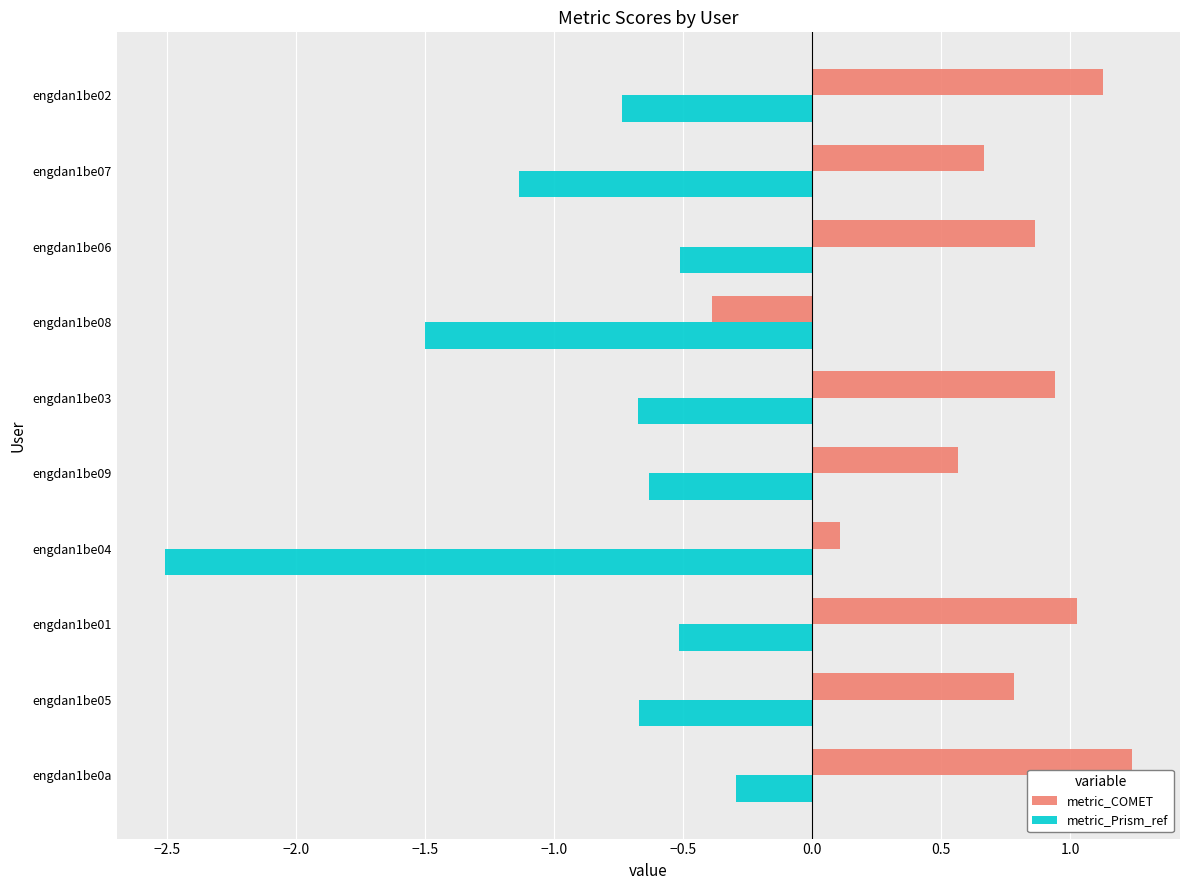

Which category has the lowest value in the metric_Prism_ref series?

engdan1be04